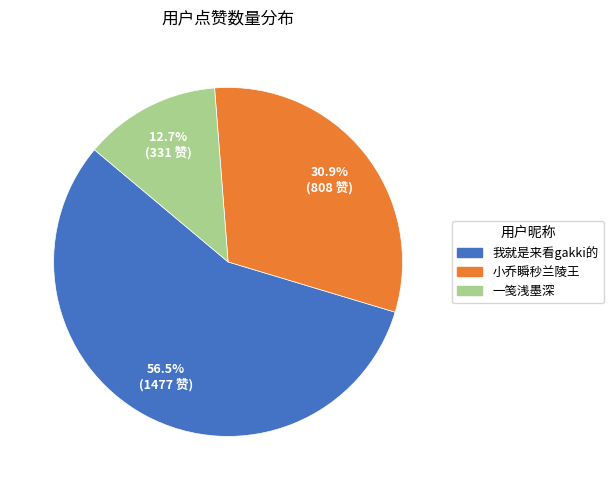

Which category accounts for the majority?

我就是来看gakki的